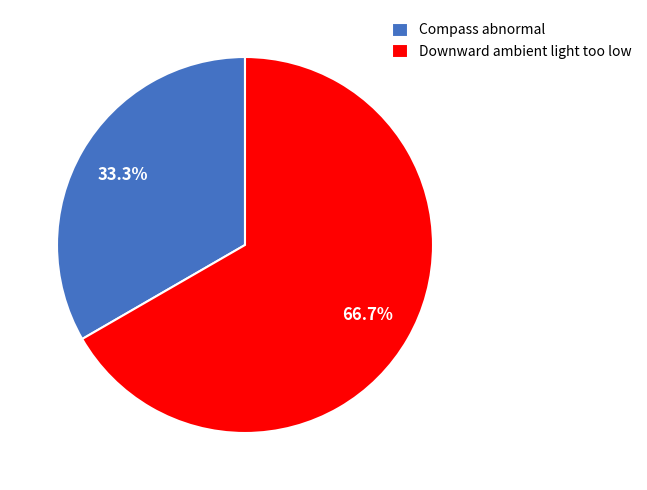

To the nearest percent, what percentage of the pie is Downward ambient light too low?

67%